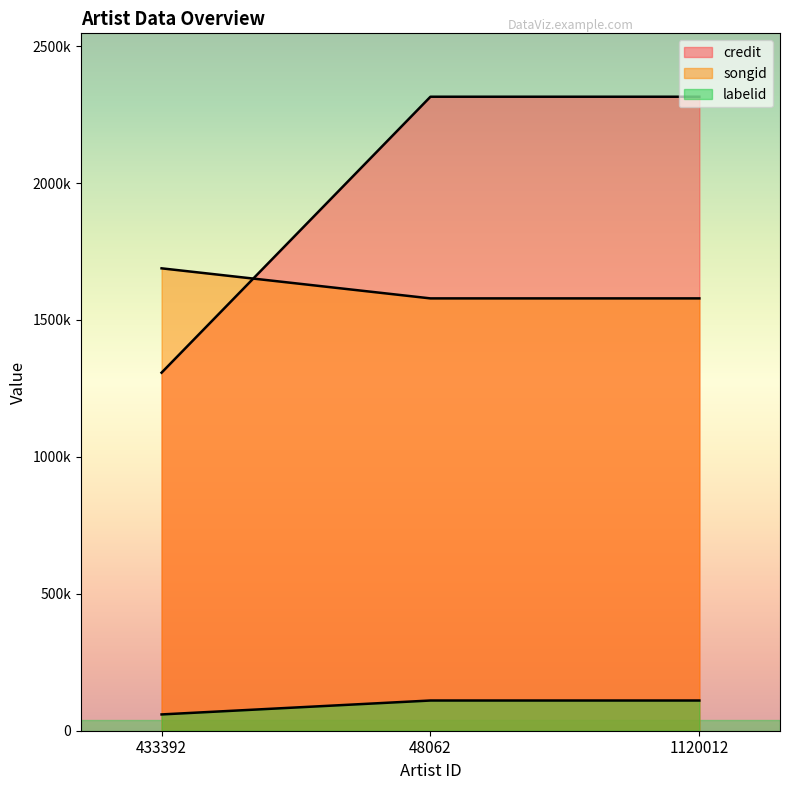

What is the label of the 2nd point from the right?

48062